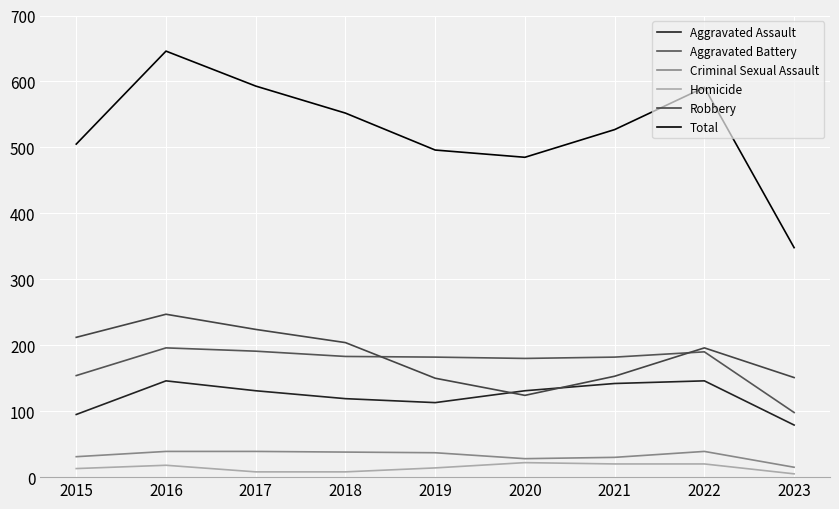

Reading left to right, list all the values displayed in this chart.

Aggravated Assault: 95	146	131	119	113	131	142	146	79
Aggravated Battery: 154	196	191	183	182	180	182	190	98
Criminal Sexual Assault: 31	39	39	38	37	28	30	39	15
Homicide: 13	18	8	8	14	22	20	20	5
Robbery: 212	247	224	204	150	124	153	196	151
Total: 505	646	593	552	496	485	527	591	348